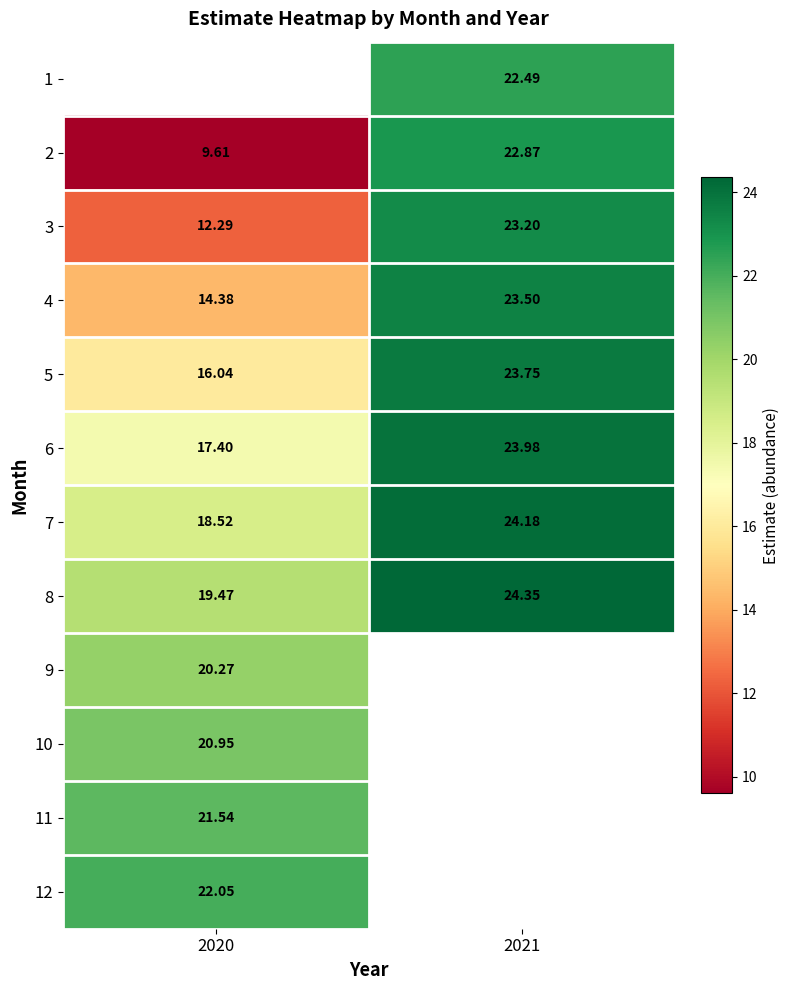

What is the highest value of the 2 series?

22.9